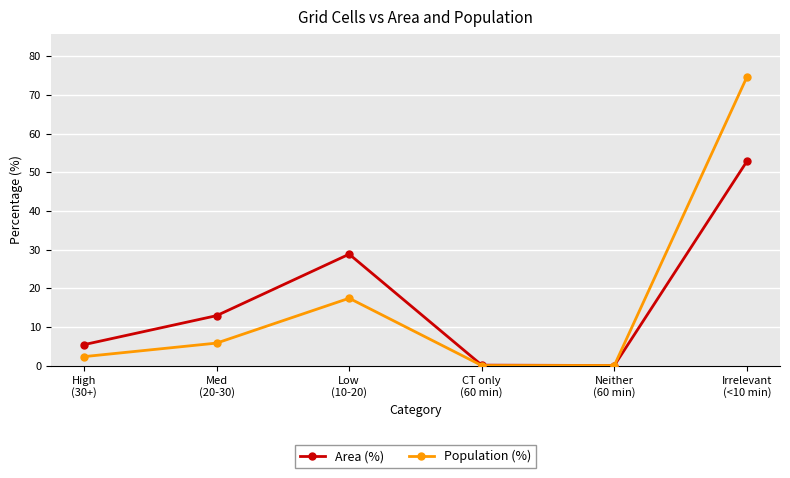

Is the value of Population (%) at Irrelevant
(<10 min) greater than the value of Area (%) at Low
(10-20)?

Yes